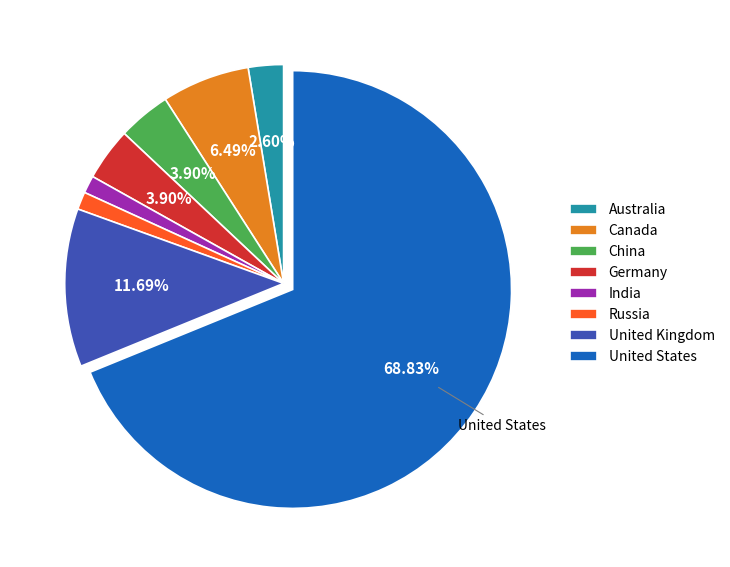

To the nearest percent, what percentage of the pie is Germany?

4%